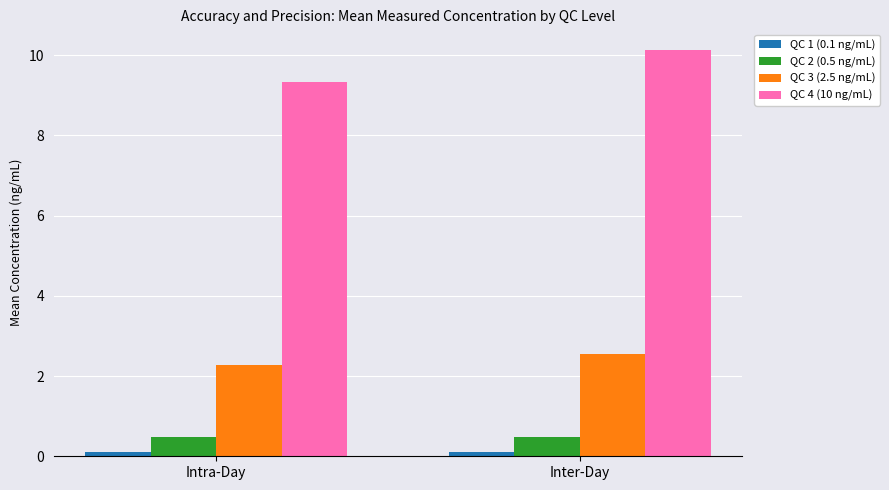

What is the value of the QC 1 (0.1 ng/mL) bar at the 1st from the left?

0.1